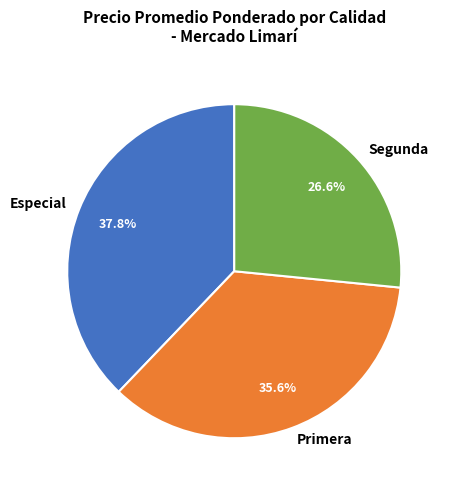

Rank the categories by value from highest to lowest.

Especial, Primera, Segunda